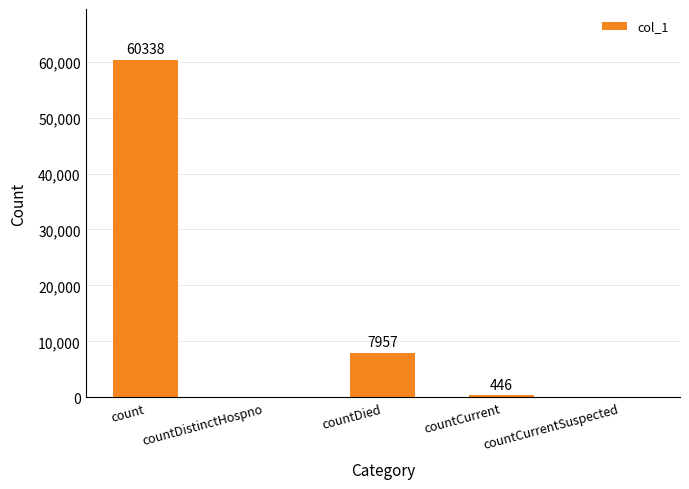

How many values are above zero?

3